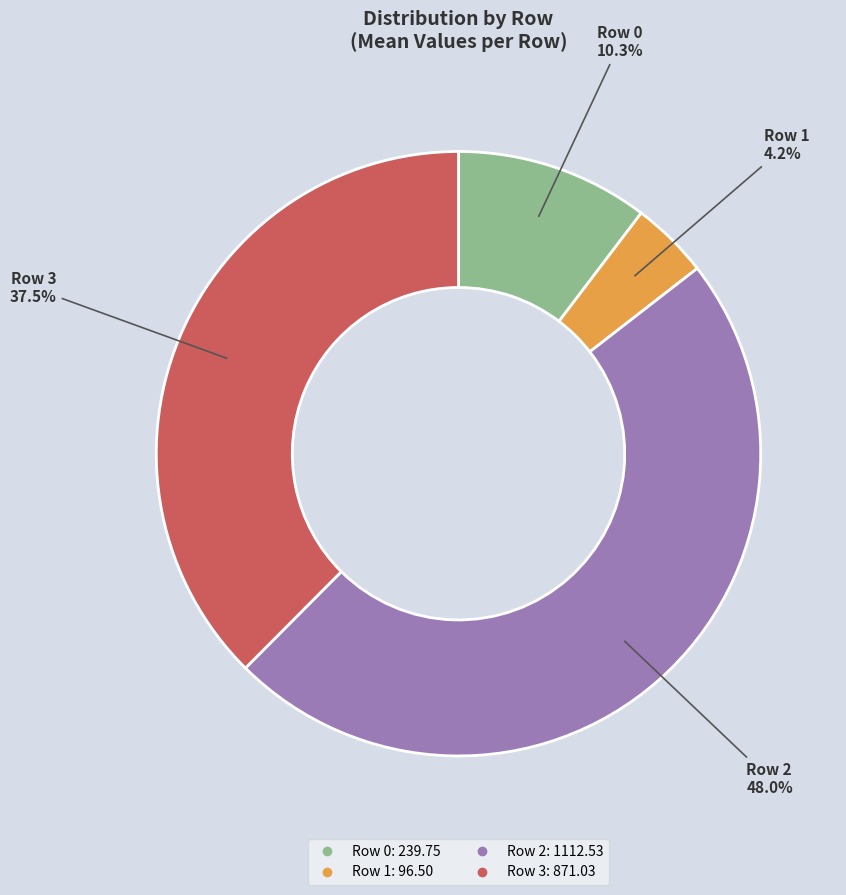

How many segments does this pie chart have?

4